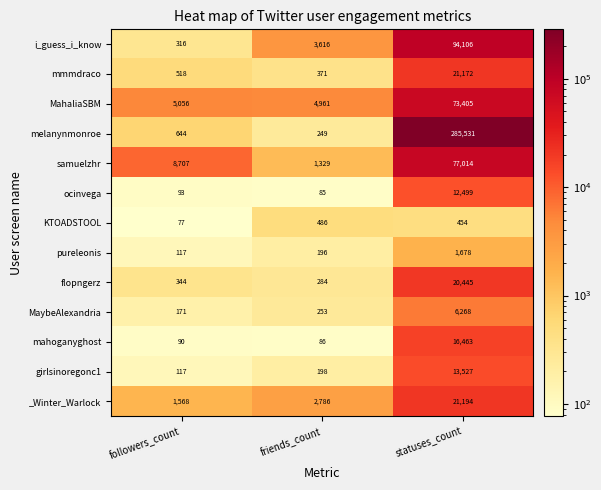

What is the total value across all series at friends_count?

14900